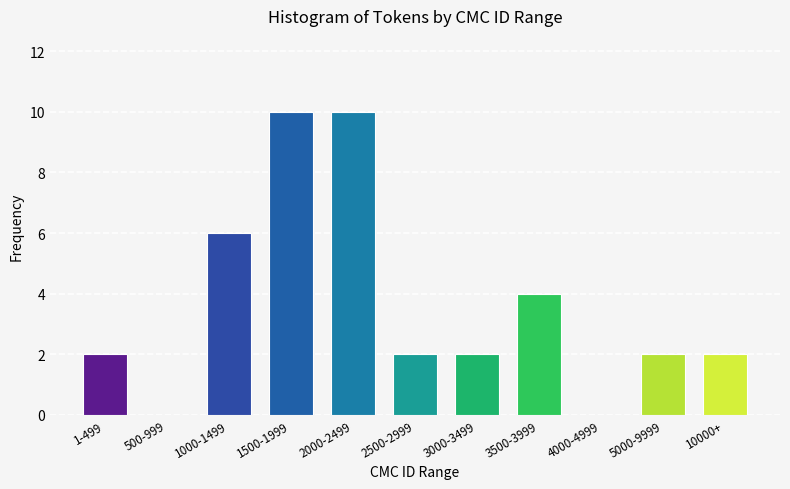

Reading right to left, extract all data points from this chart.

10000+=2	5000-9999=2	4000-4999=0	3500-3999=4	3000-3499=2	2500-2999=2	2000-2499=10	1500-1999=10	1000-1499=6	500-999=0	1-499=2